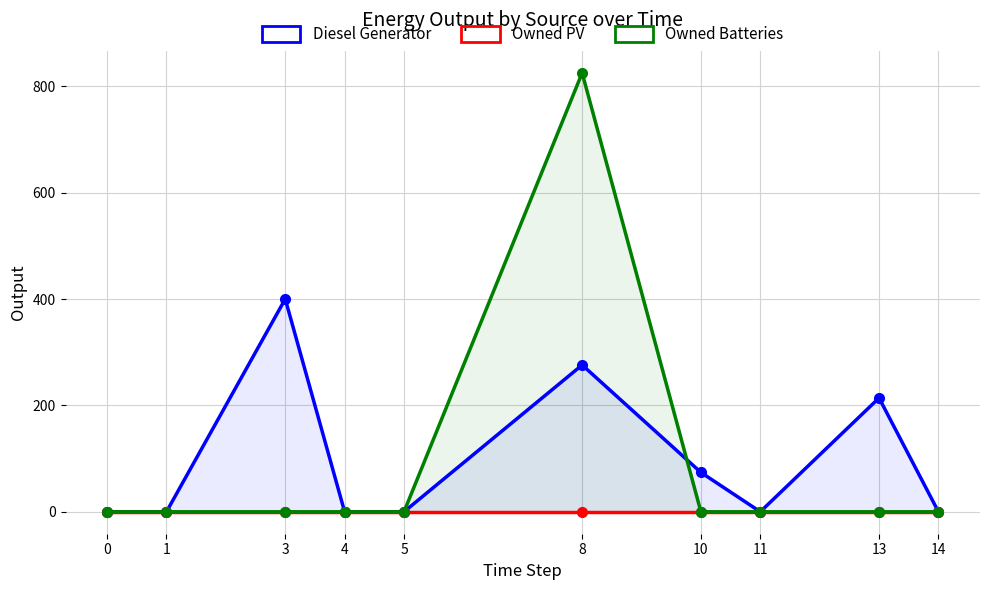

Between 0 and 5, which series saw the biggest shift?

Diesel Generator